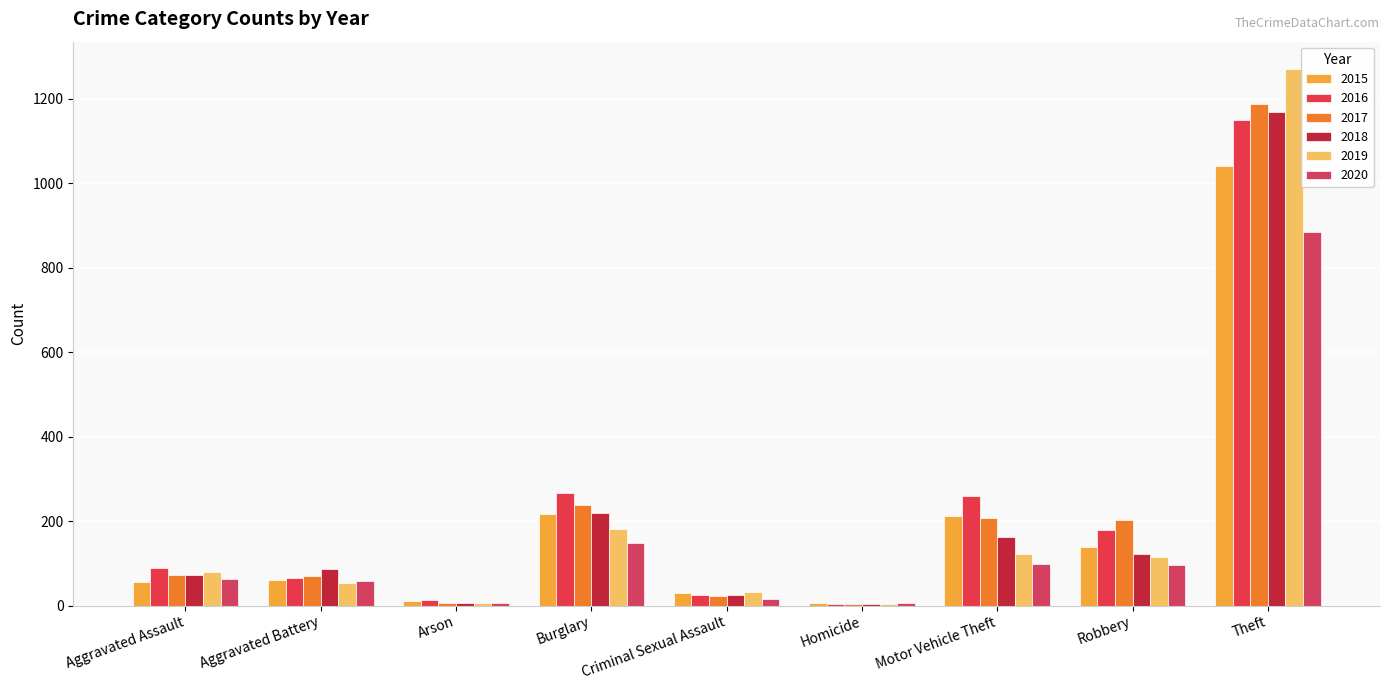

At which category does the chart reach its minimum across all series?

Homicide